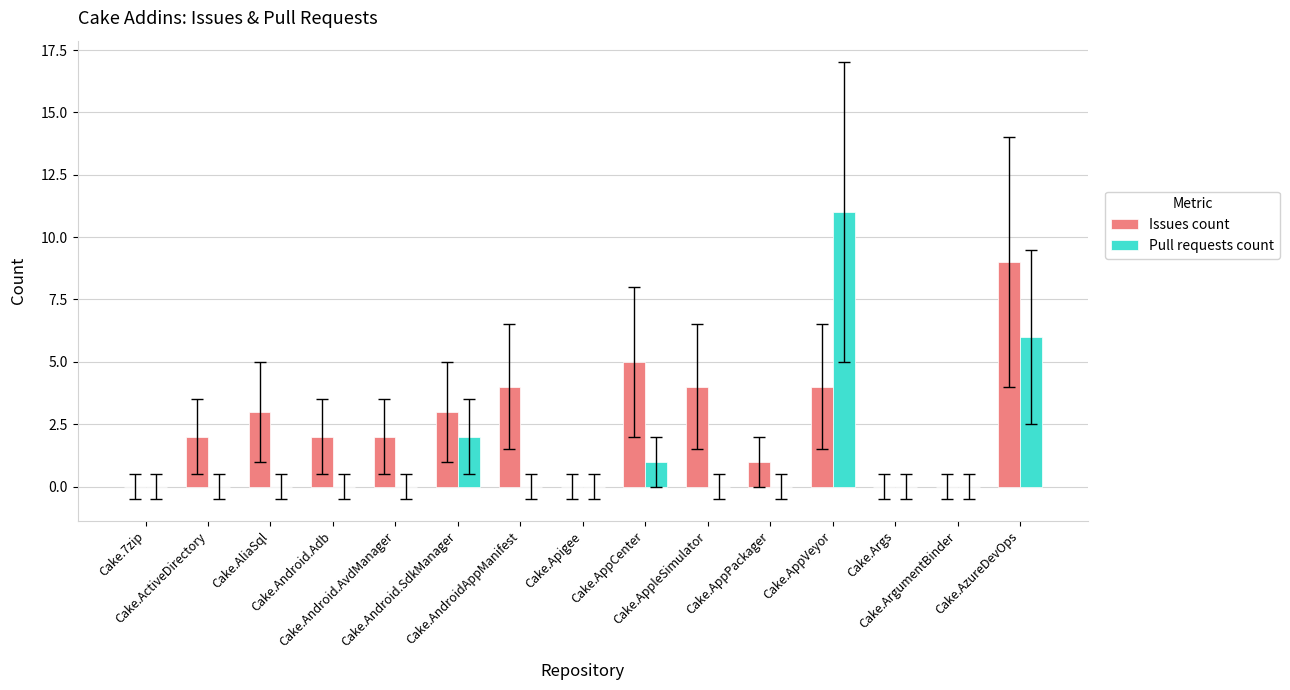

How many groups of bars are there?

15